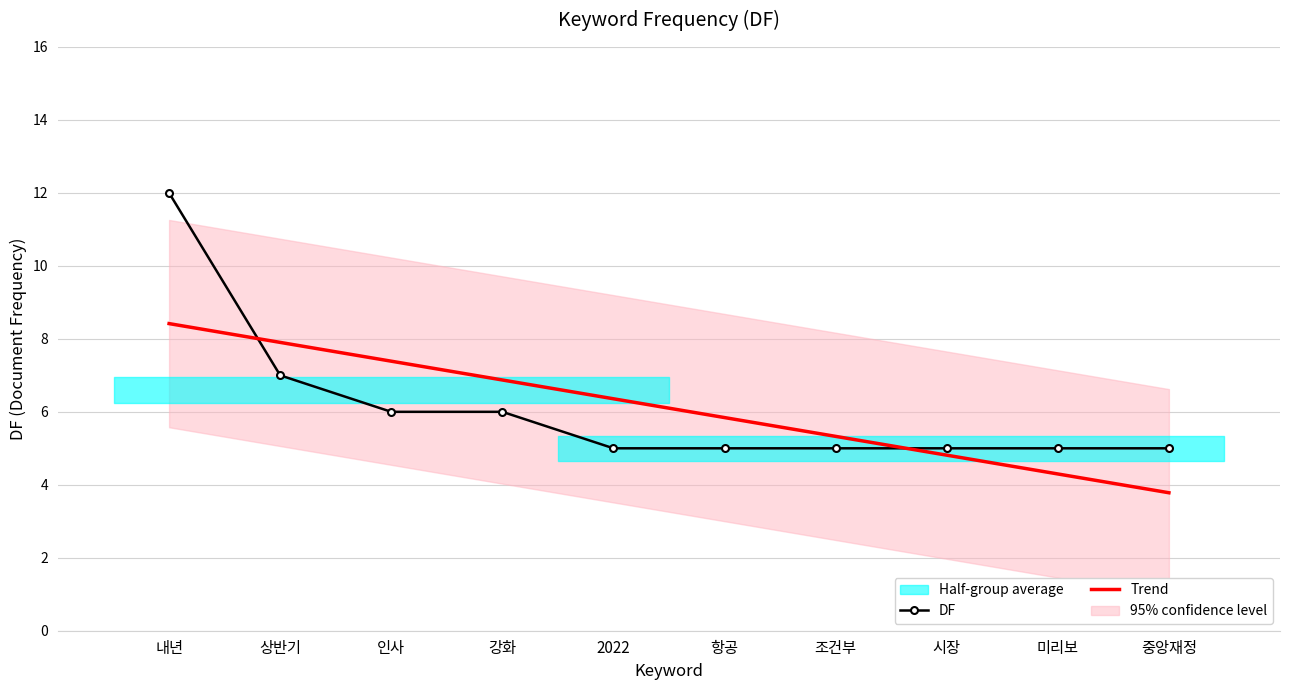

What is the sum of the Trend values at 미리보 and 강화?

11.2